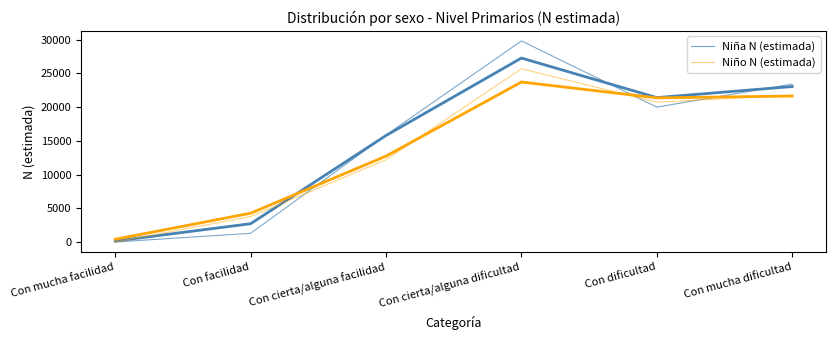

How many values in the Niño N (estimada) series are below 20747?

3